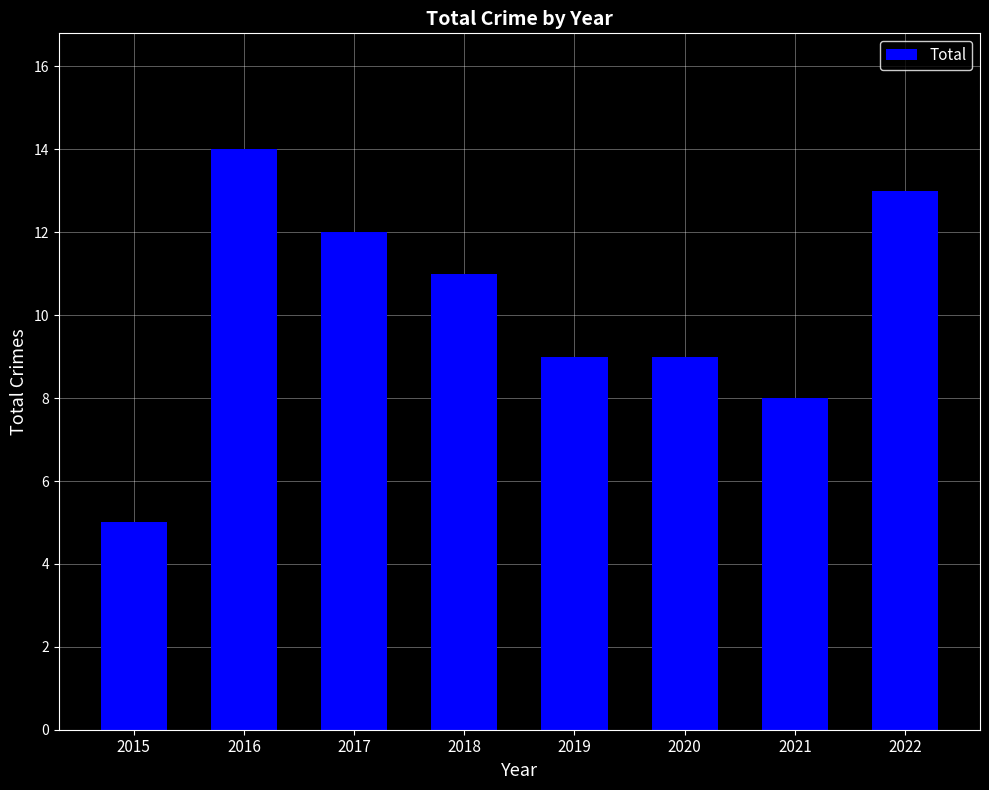

What is the difference between the second highest and second lowest values?

5